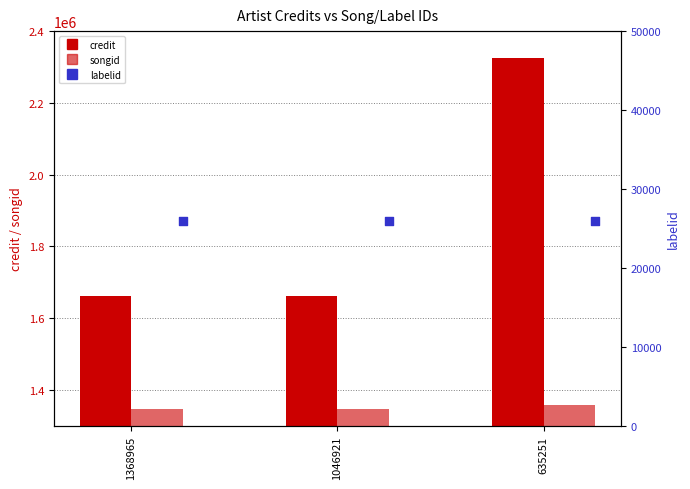

Which series has the largest Y range (max minus min)?

credit